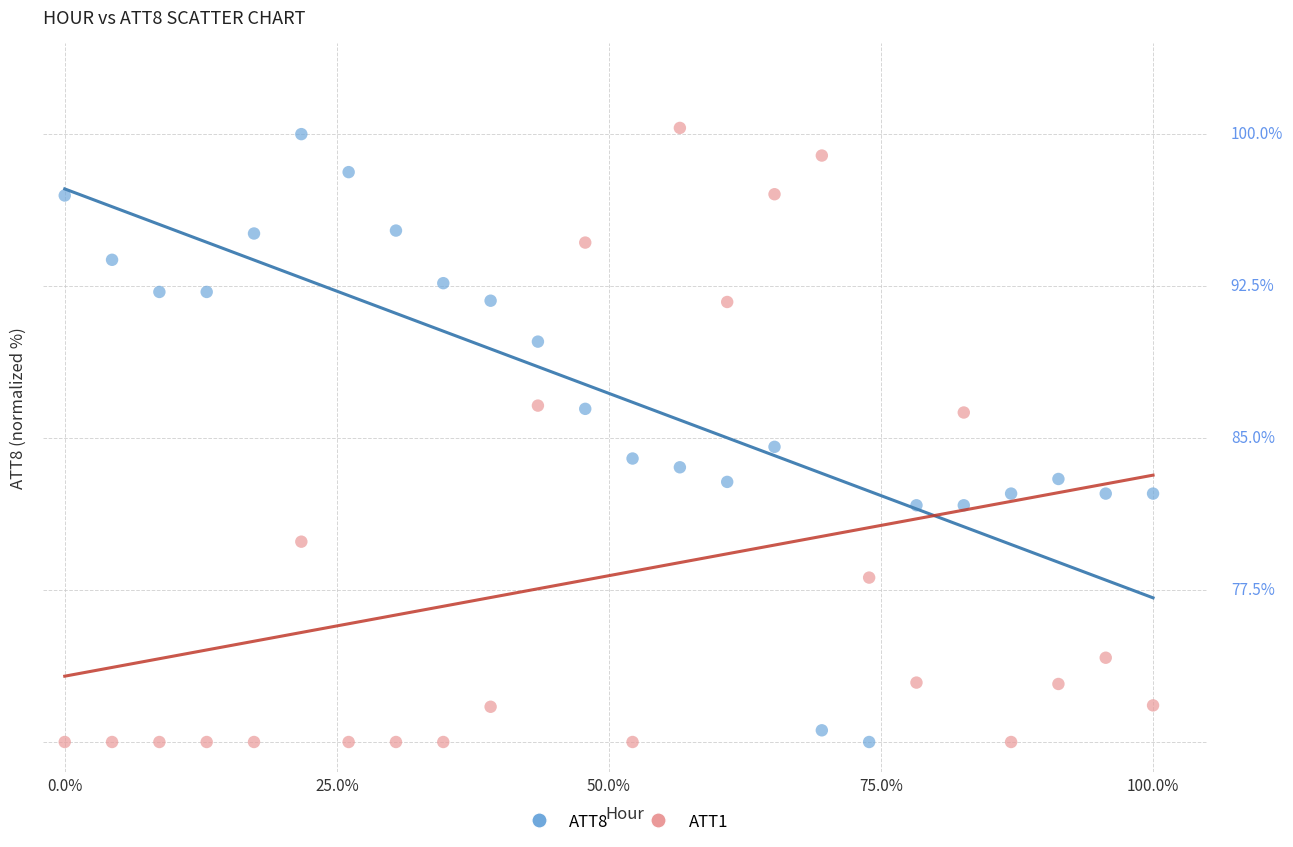

What are all the series names shown in the legend?

ATT8, ATT1